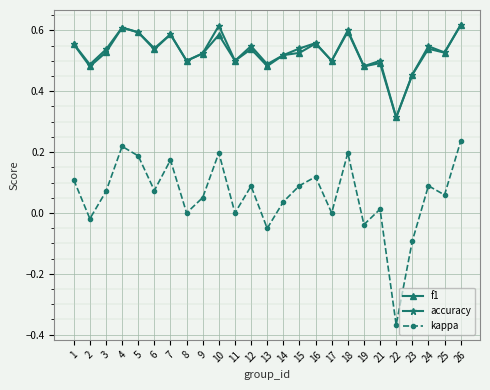

Count the accuracy values in the range 0 to 1.

25